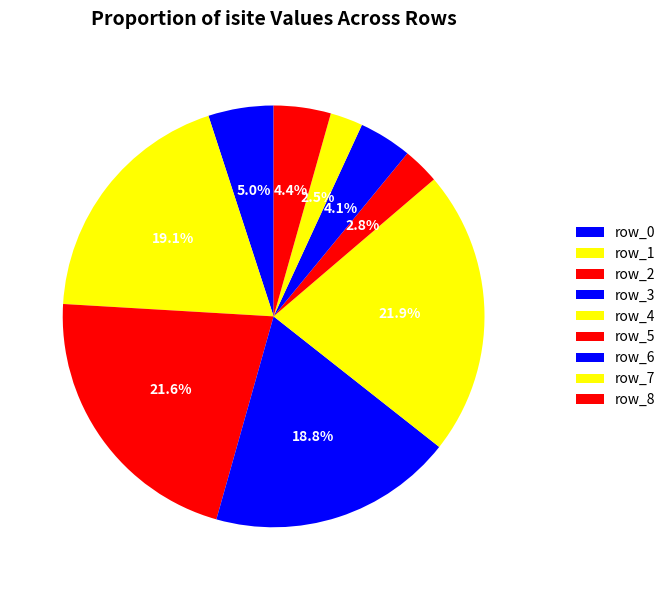

Which category has the biggest portion of the pie?

row_4